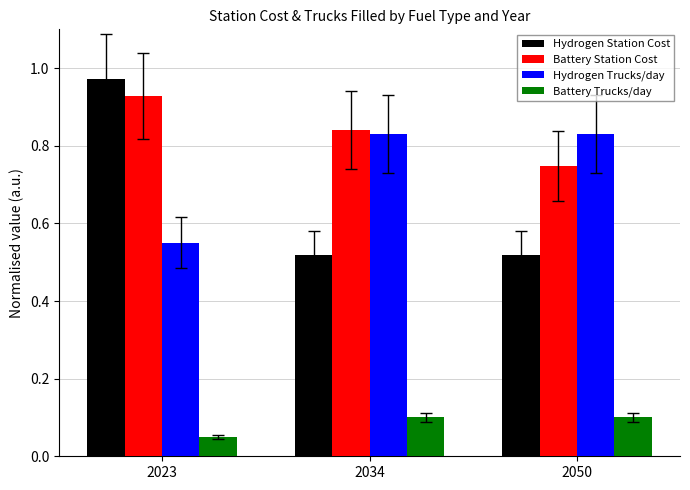

What is the sum of the Hydrogen Station Cost values at 2034 and 2023?

1.5